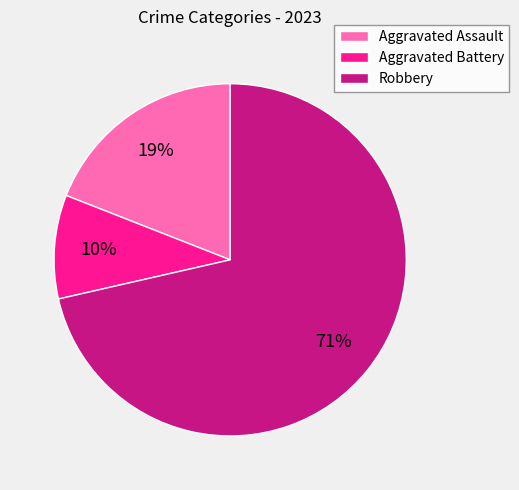

Which category has the smallest portion of the pie?

Aggravated Battery